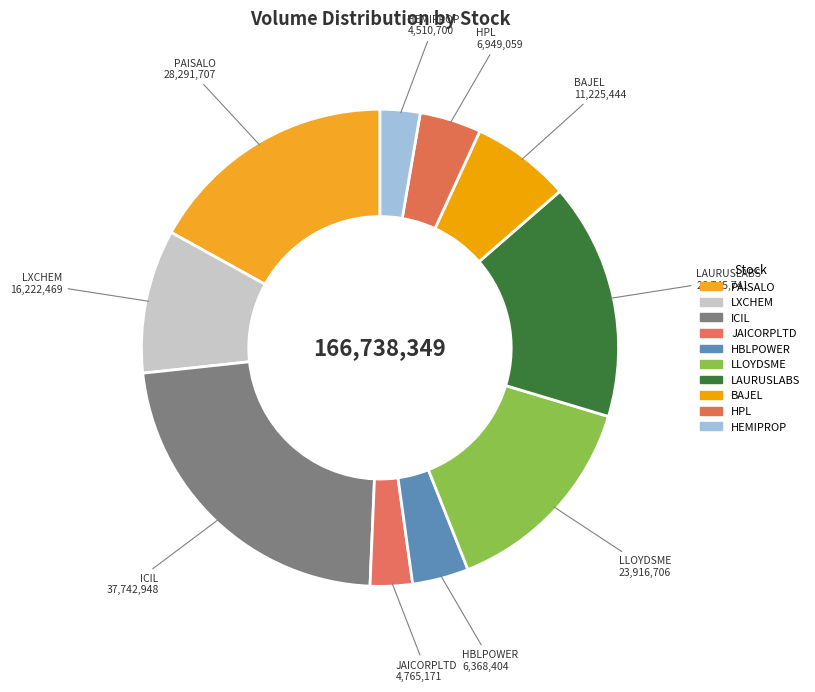

Count the number of slices in the pie.

10